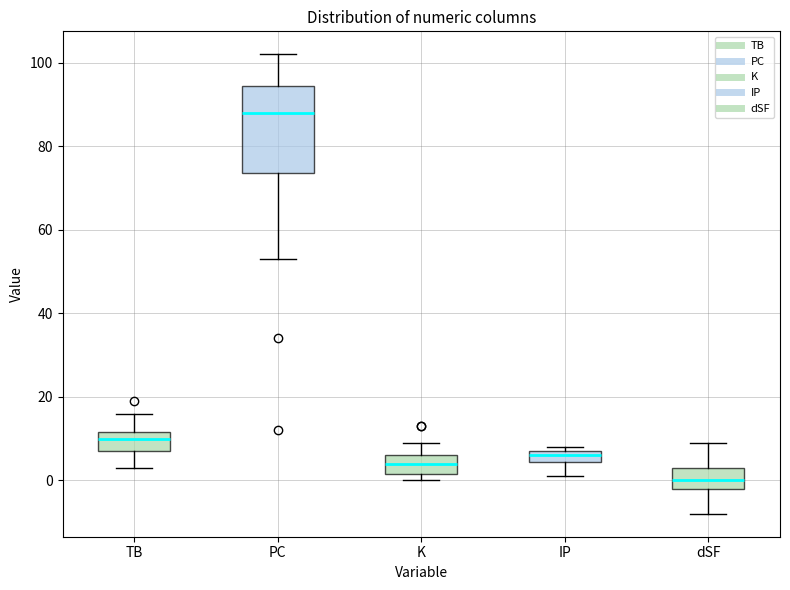

Which box's median line is the lowest?

dSF